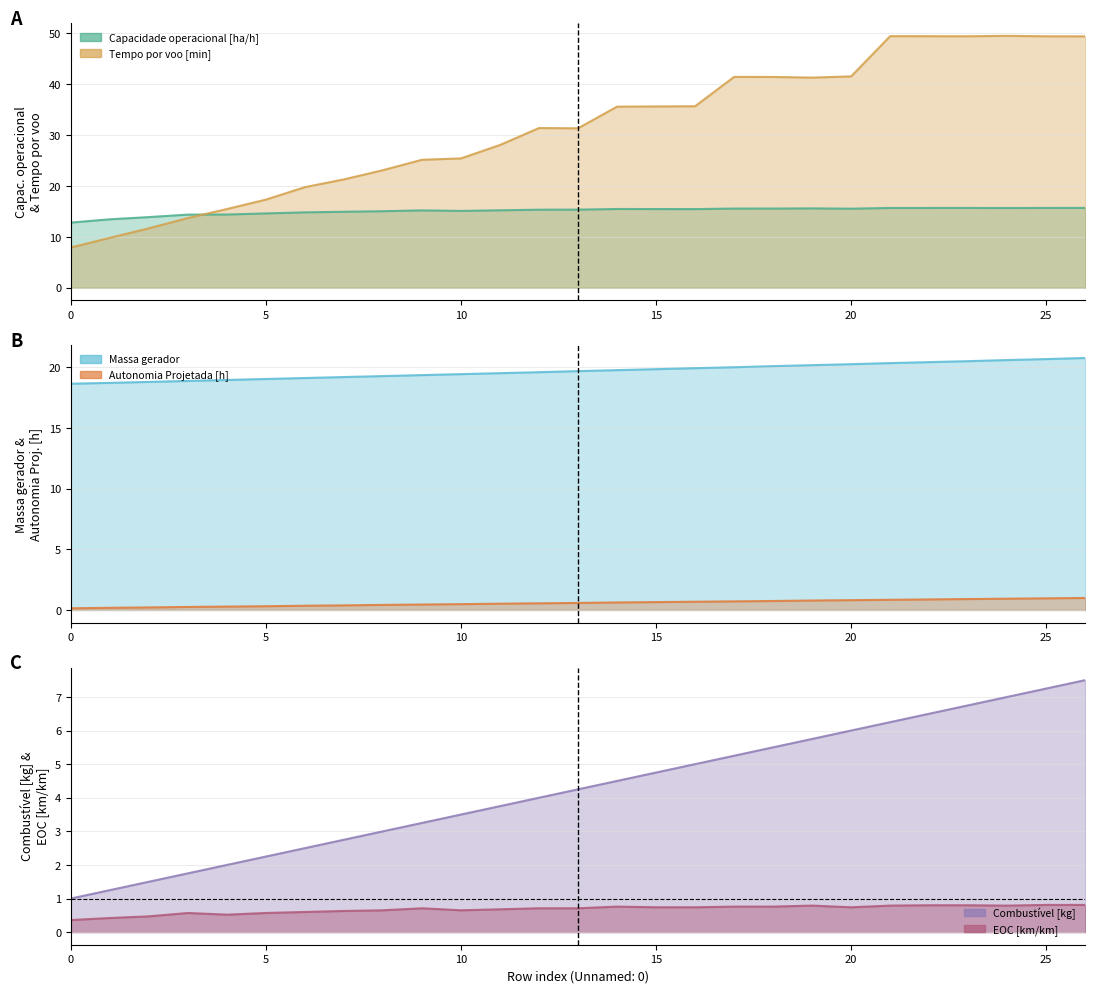

At how many categories does at least one series exceed 48?

6